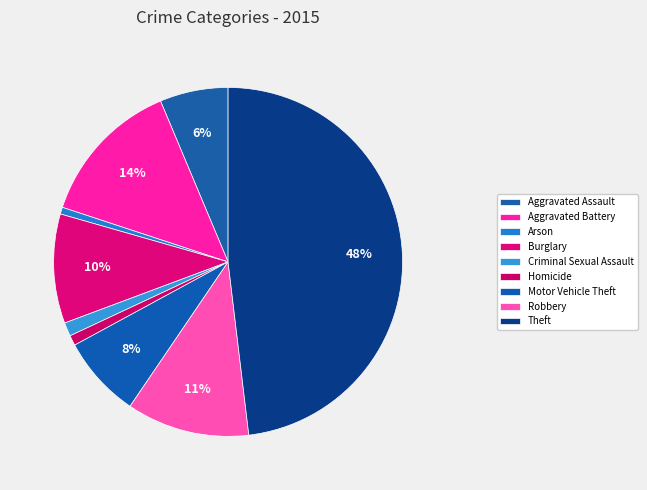

Is there a majority slice in this chart?

No